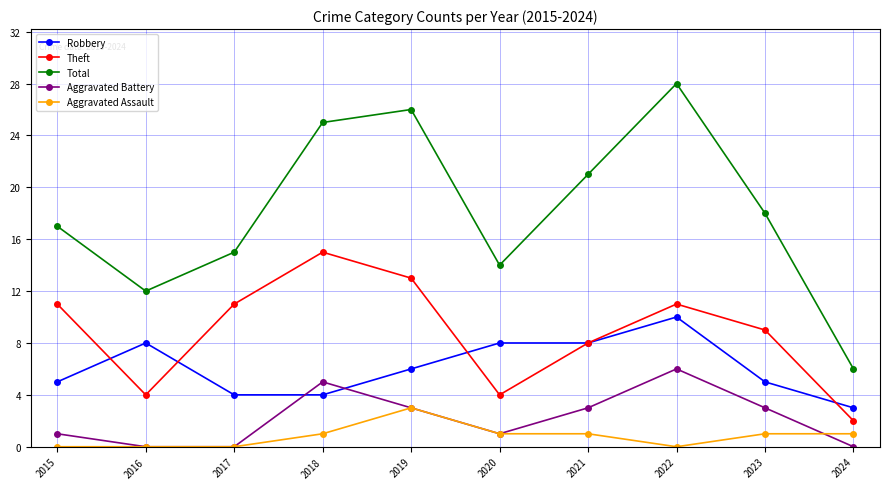

True or false: Aggravated Battery has a value of 3 at 2019.

True